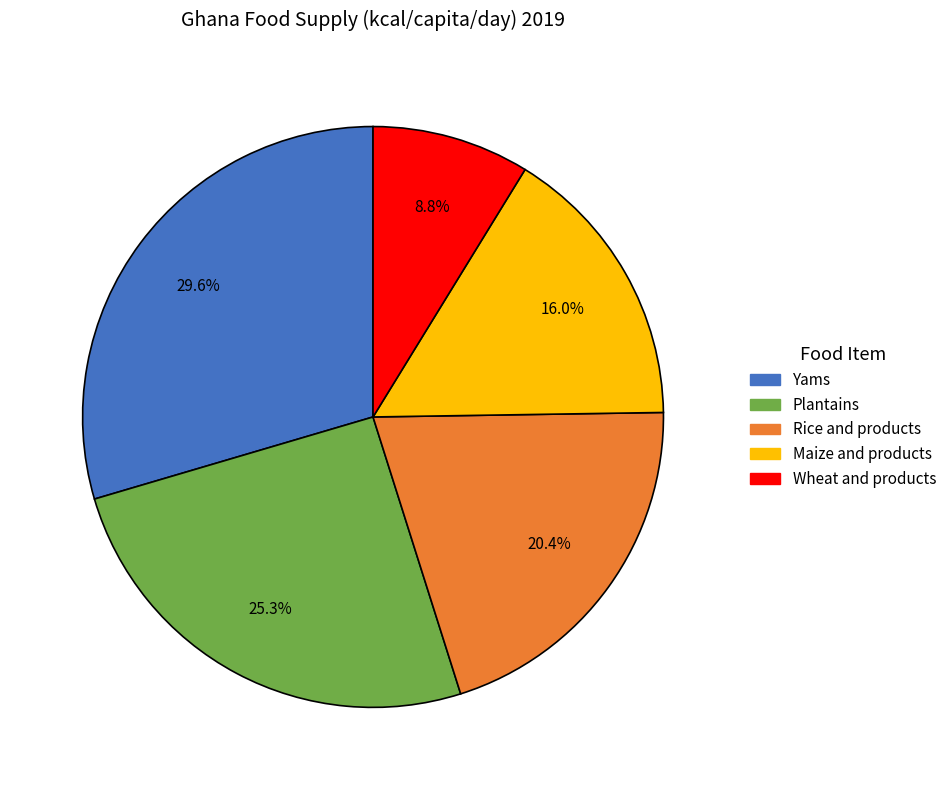

Rank the categories by value from lowest to highest.

Wheat and products, Maize and products, Rice and products, Plantains, Yams